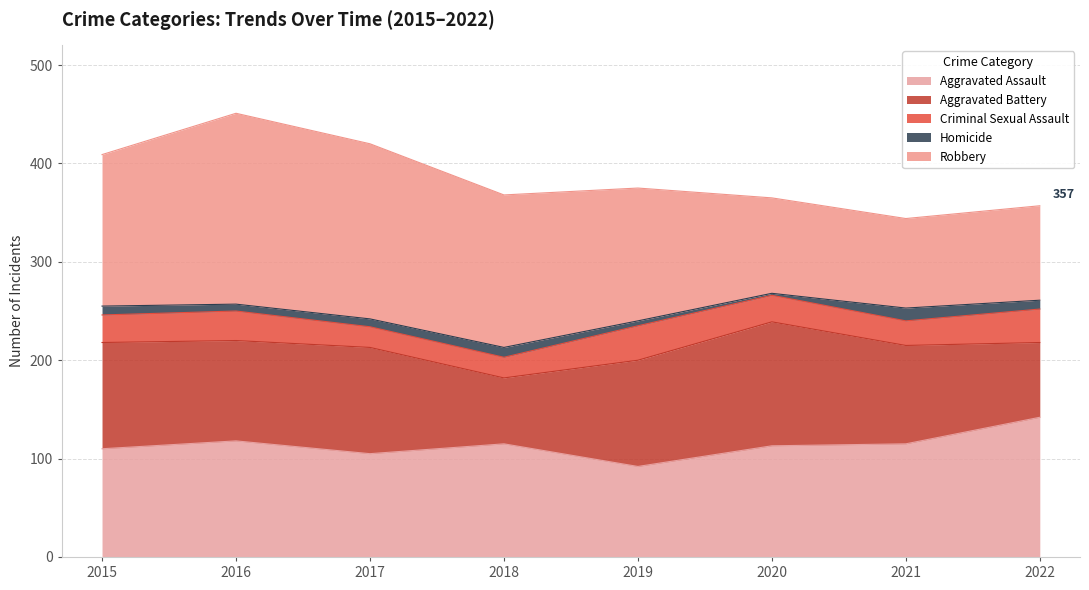

How many data points does each series have?

8